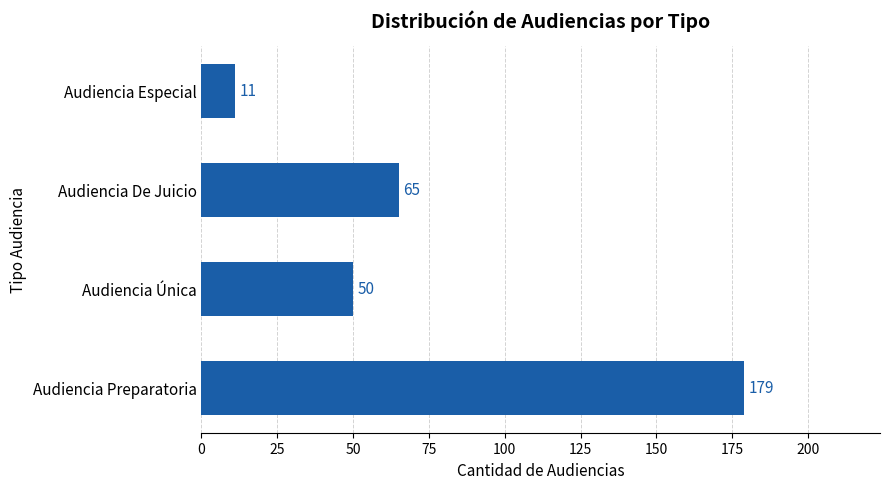

How many bars are there in total?

4